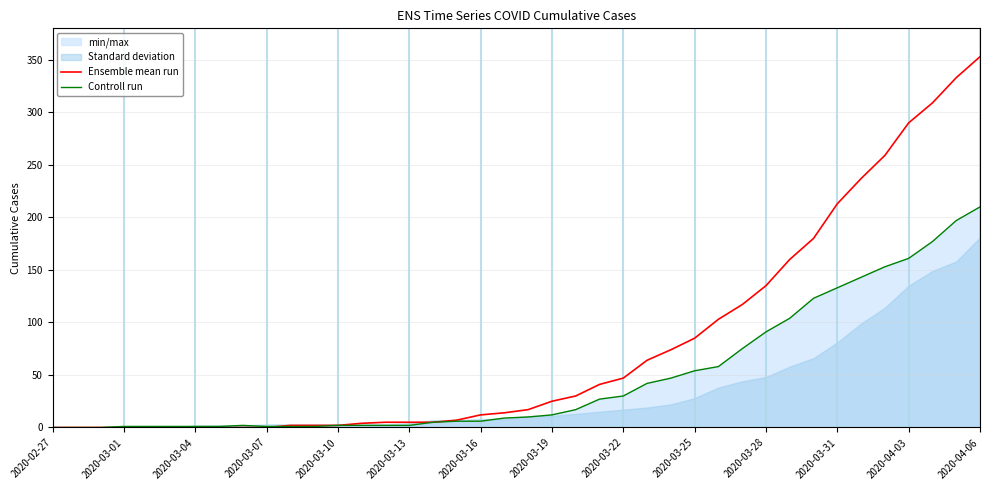

What is the sum of all Controll run values?

1908